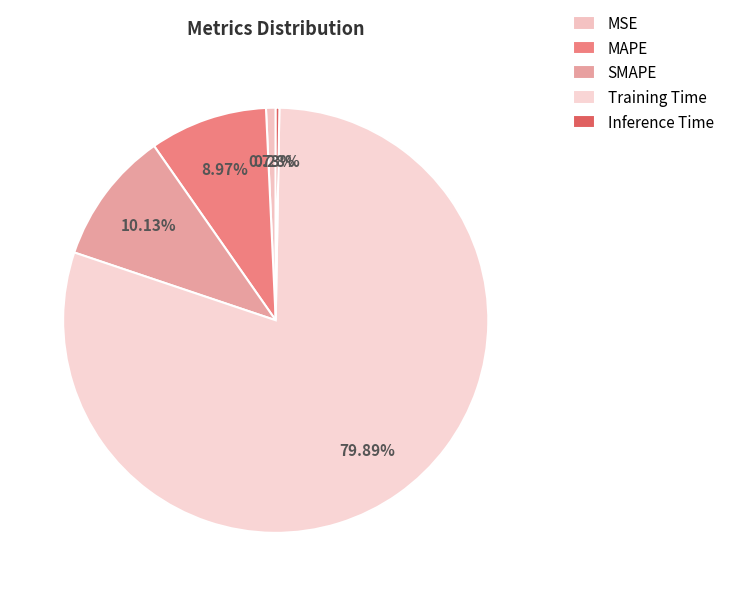

Do Inference Time and Training Time together represent more than half of the pie?

Yes